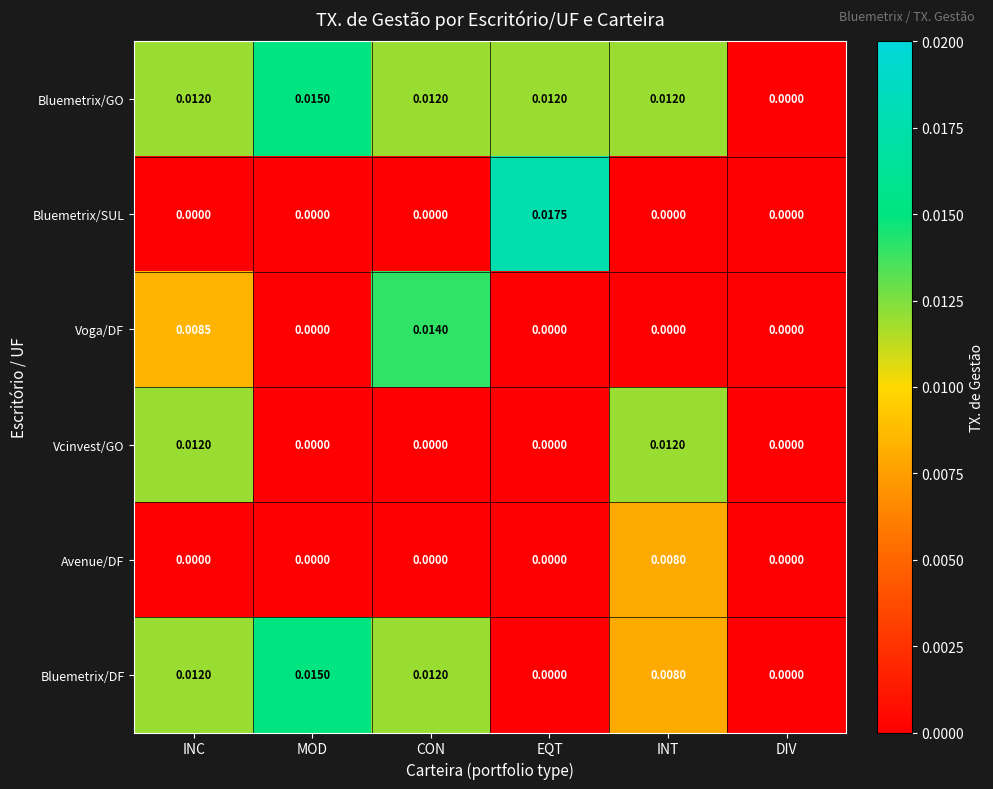

Which series has the largest range (max minus min)?

Bluemetrix/SUL